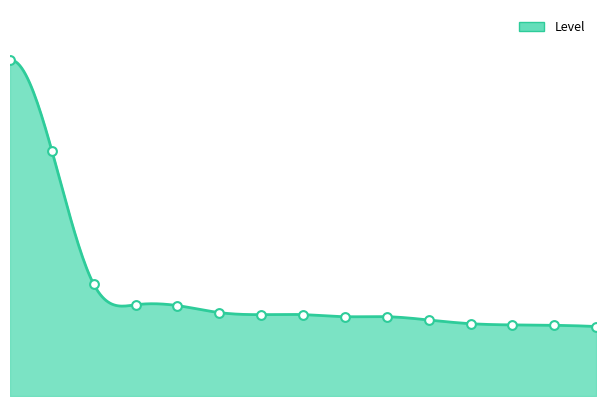

What is the change in value from 6 to 15?

-34